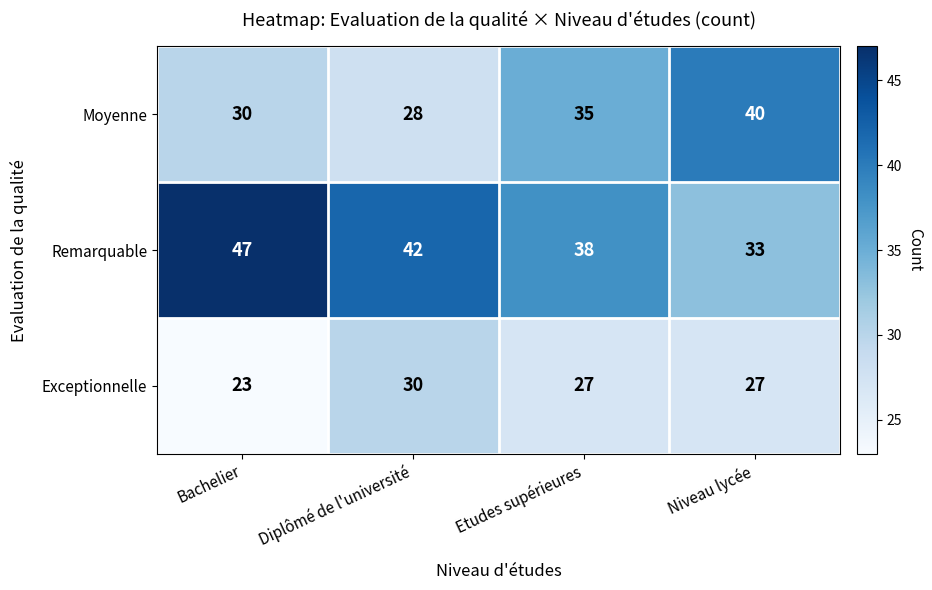

Reading right to left, what are all the values shown in this chart?

Moyenne: Niveau lycée=40	Etudes supérieures=35	Diplômé de l'université=28	Bachelier=30
Remarquable: Niveau lycée=33	Etudes supérieures=38	Diplômé de l'université=42	Bachelier=47
Exceptionnelle: Niveau lycée=27	Etudes supérieures=27	Diplômé de l'université=30	Bachelier=23